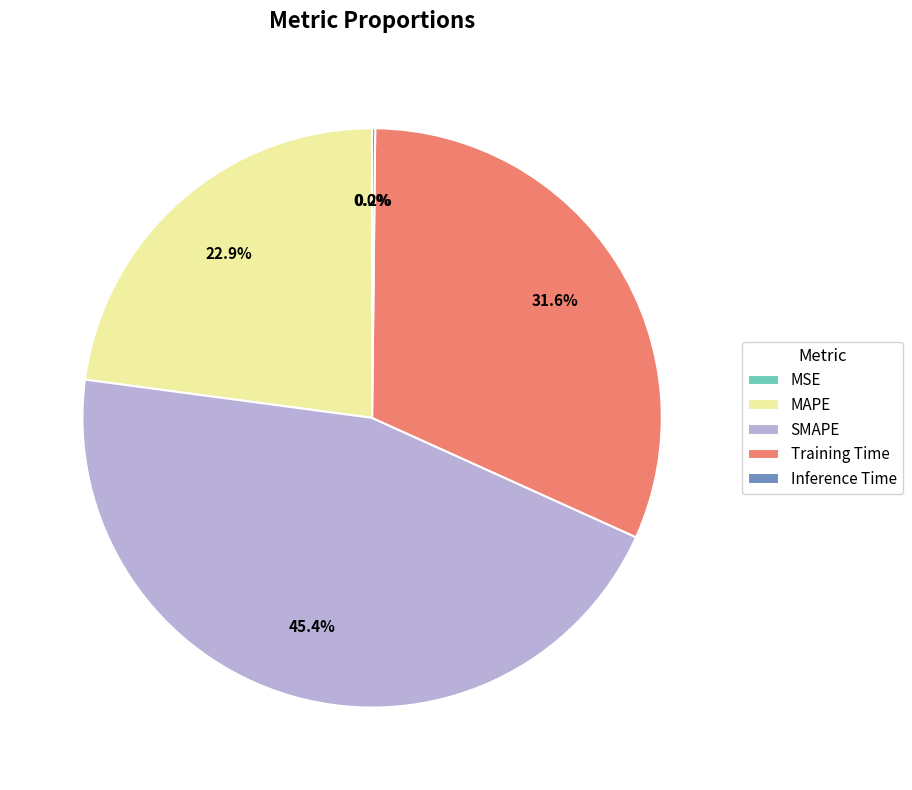

Is there a majority slice in this chart?

No